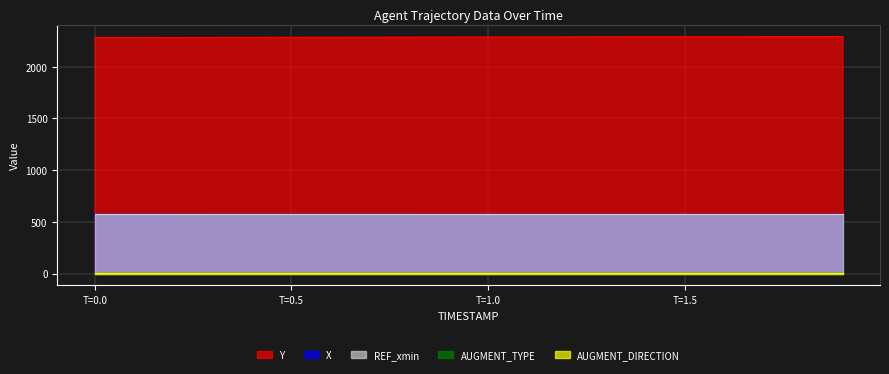

What is the value of the X point at the 5th from the left?

572.9